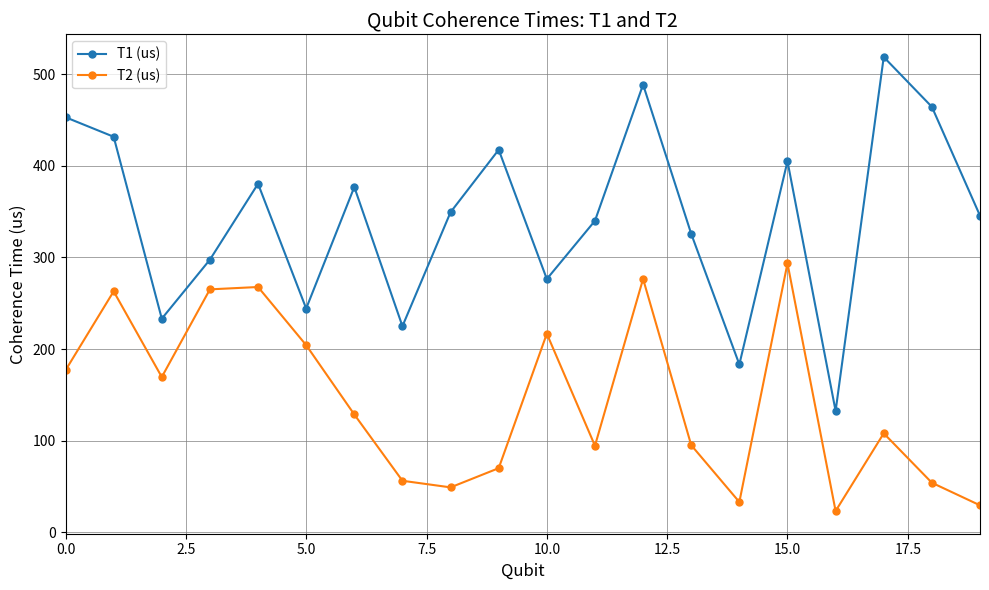

What is the average value of the T2 (us) series?

143.7